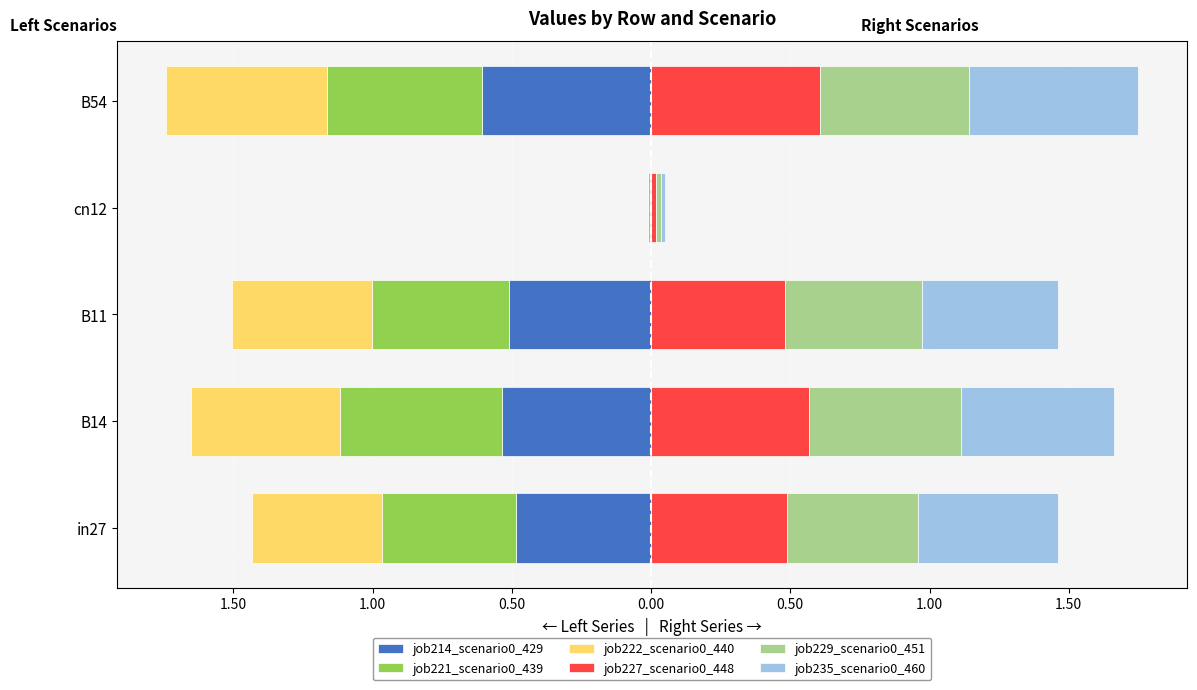

What is the difference between the job235_scenario0_460 values at B54 and B14?

0.1